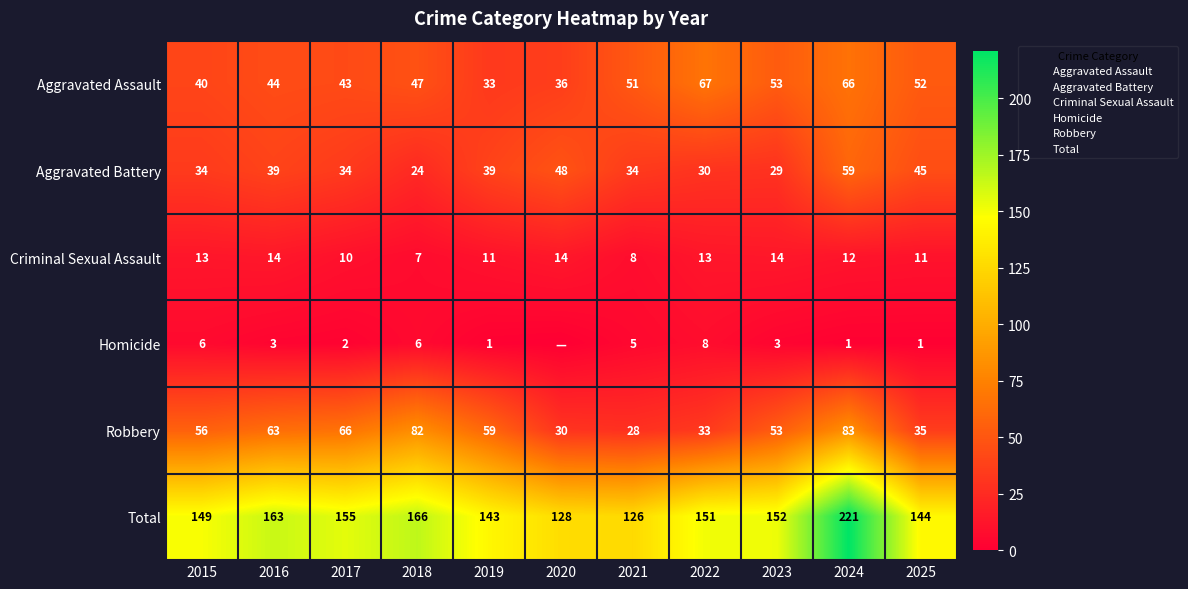

The Aggravated Assault series shows 20 at 2019. True or false?

False